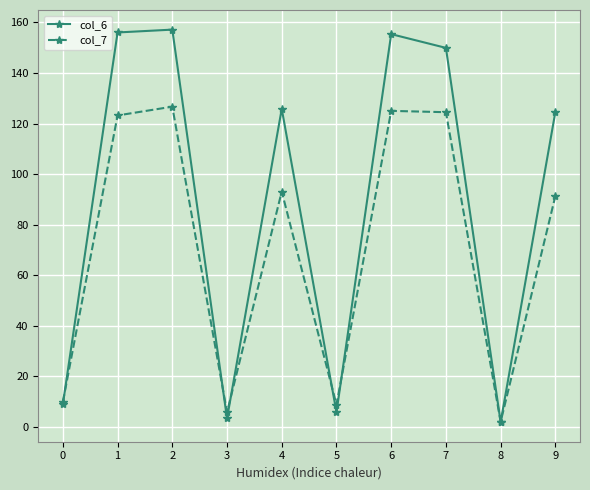

How many interior local peaks does the col_7 series have?

3